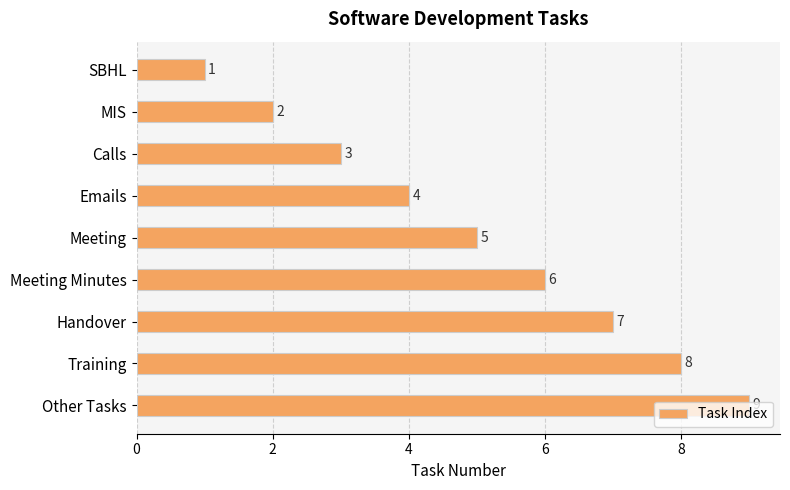

What is the maximum value shown in the chart?

9